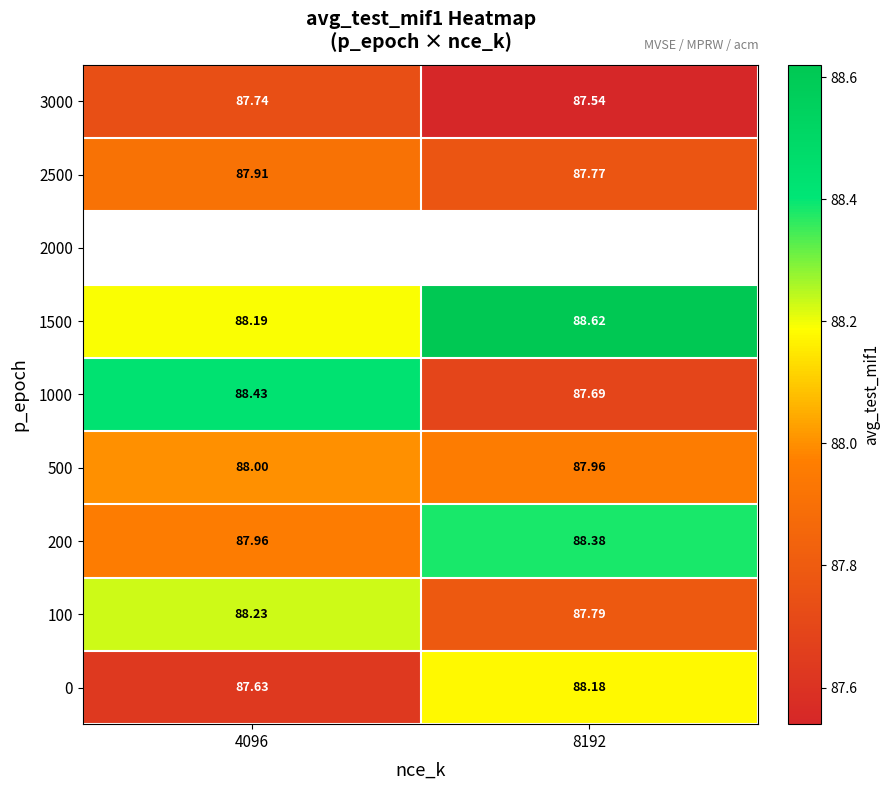

Is it true that 100 equals 87.8 at 8192?

True